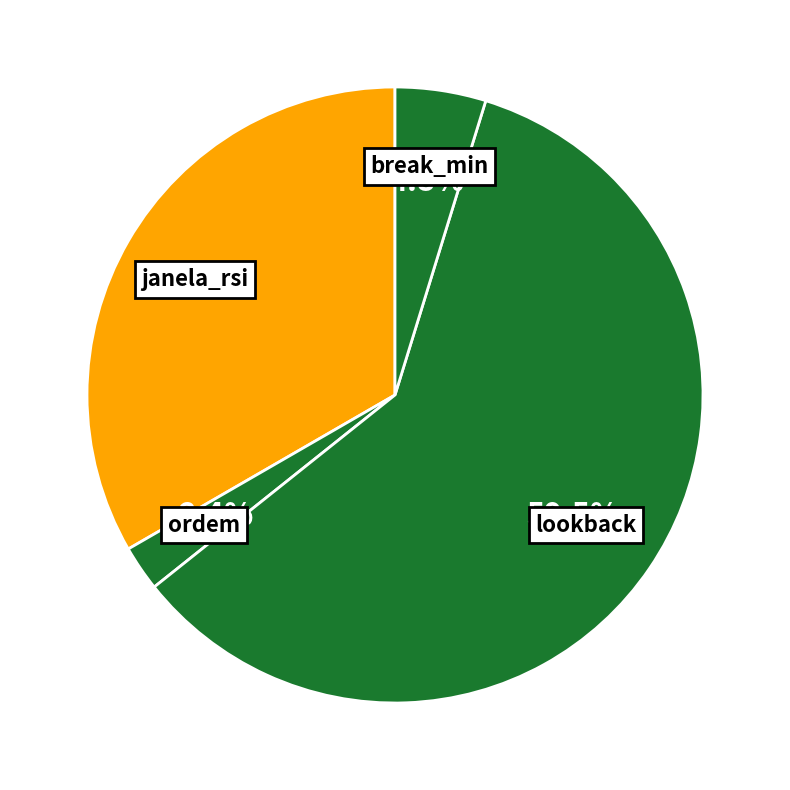

Combined, do janela_rsi and break_min account for over 50%?

No